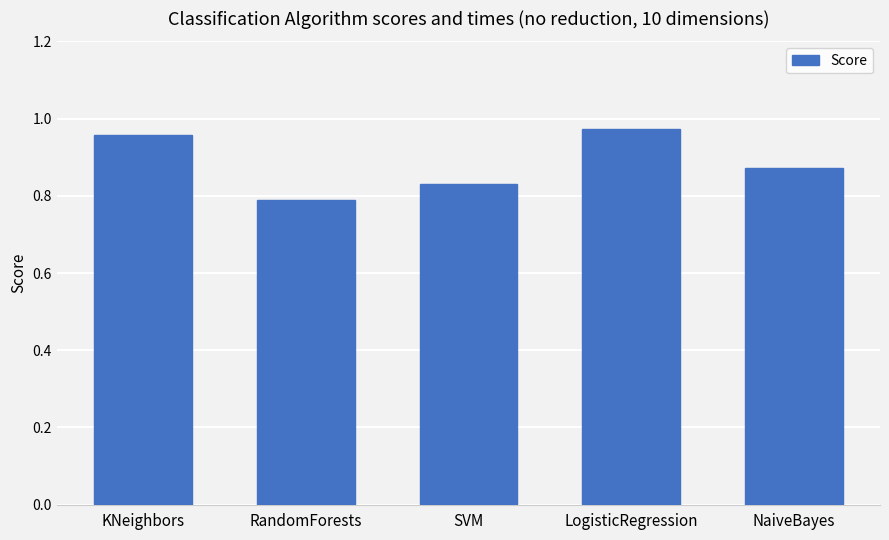

Count the values in the range 0 to 1.

5